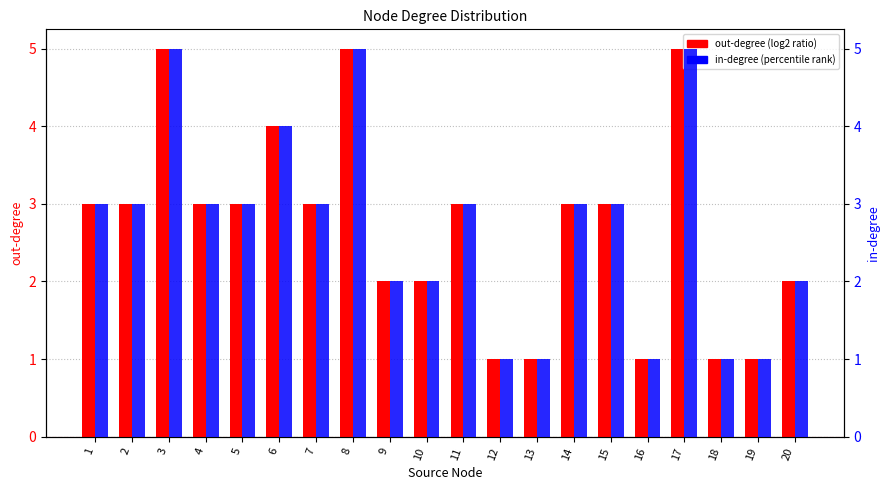

What are all the series names shown in the legend?

out-degree (log2 ratio), in-degree (percentile rank)